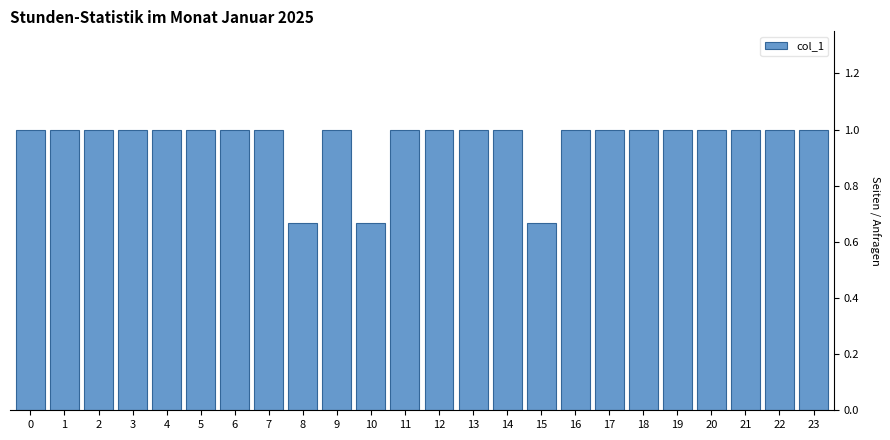

The chart shows a value of 1.5 at 17. True or false?

False